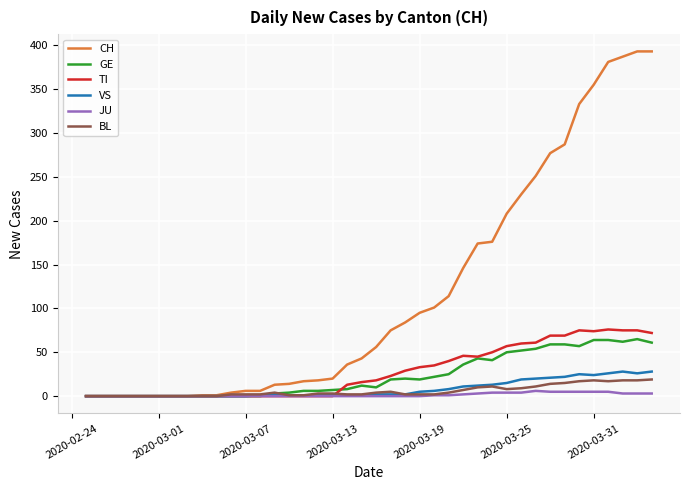

How many categories are shown in the chart?

40